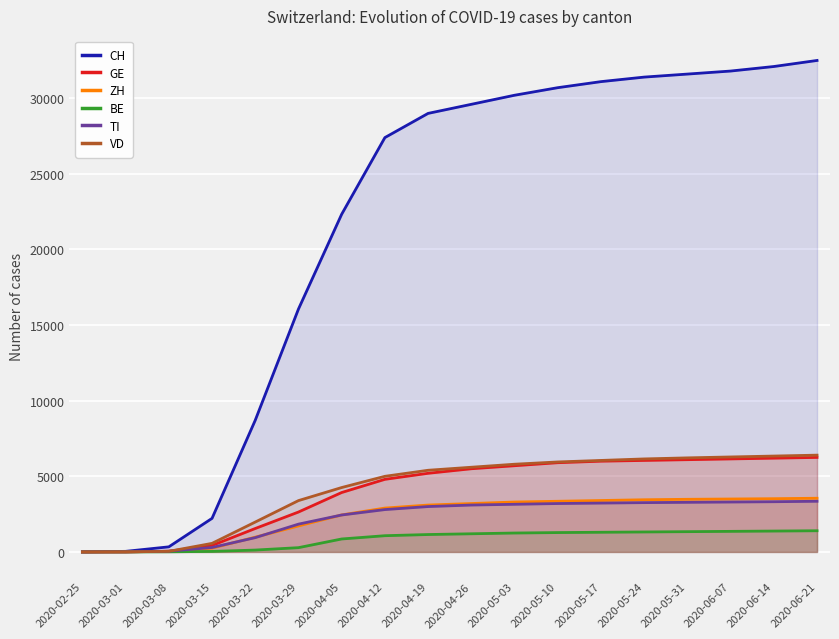

Which series has the largest range (max minus min)?

CH